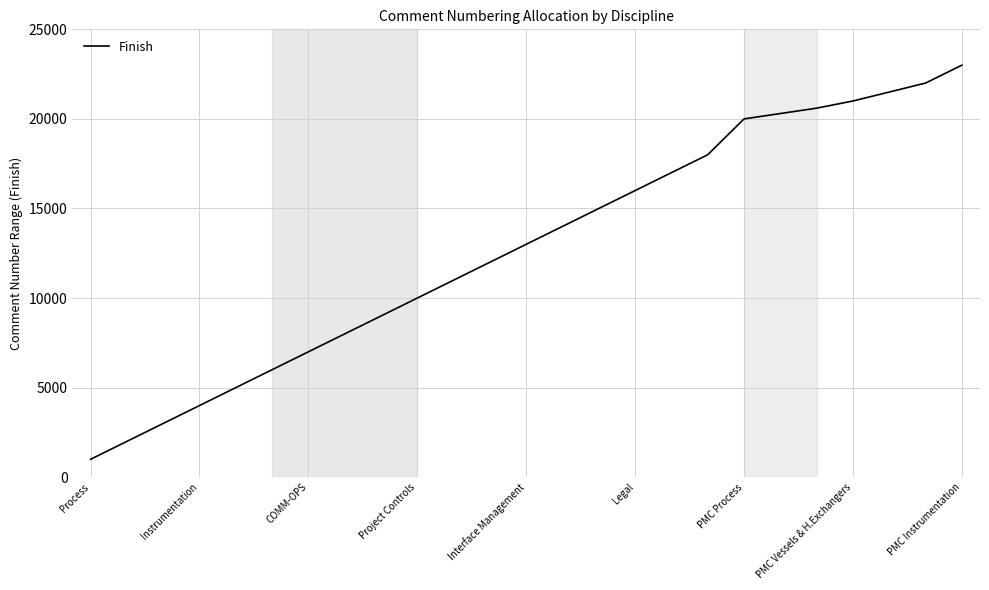

What is the difference between the maximum and minimum values?

22000